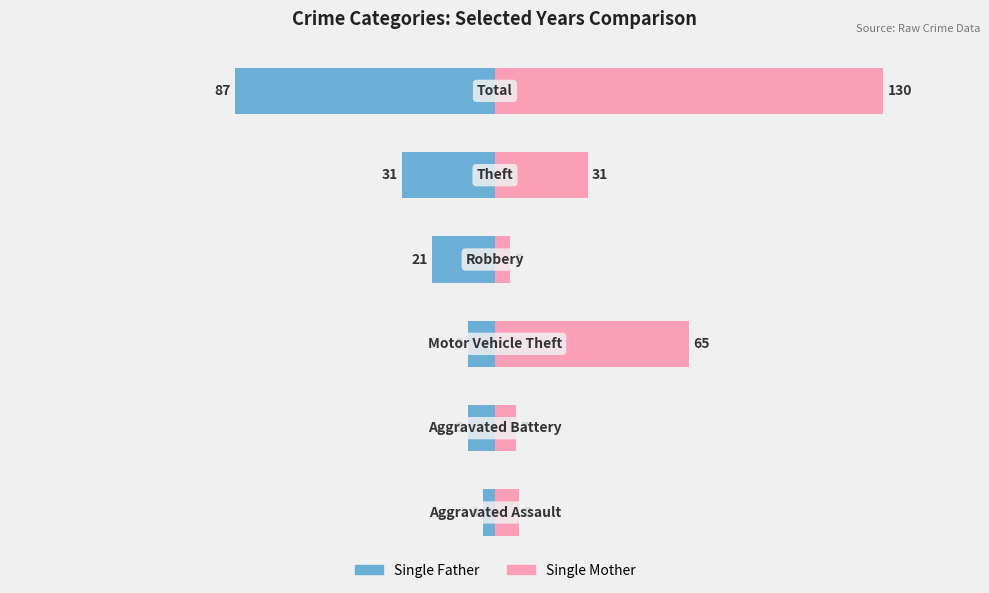

At 1, list the series in order from largest to smallest.

Single Mother, Single Father